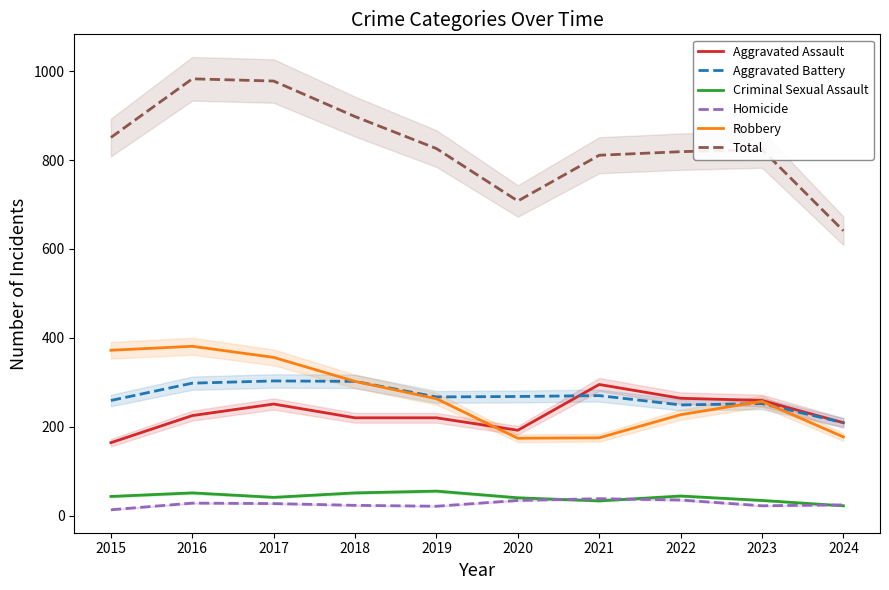

The Aggravated Battery series shows 404 at 2020. True or false?

False